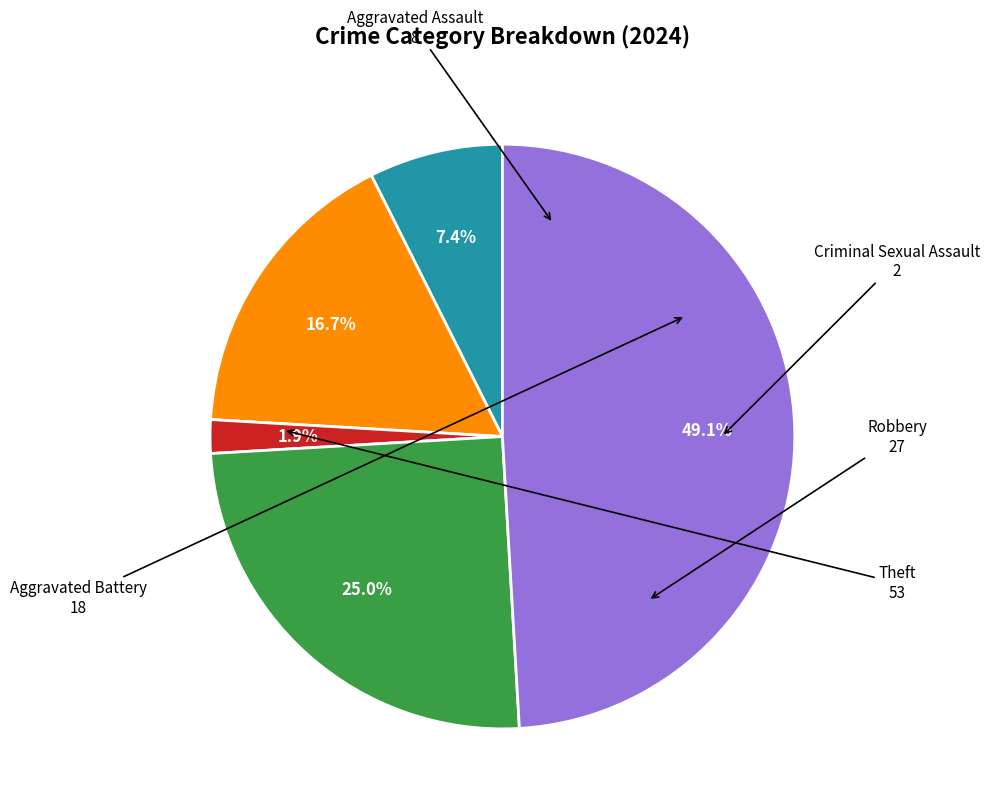

To the nearest percent, what is the average slice percentage?

20%